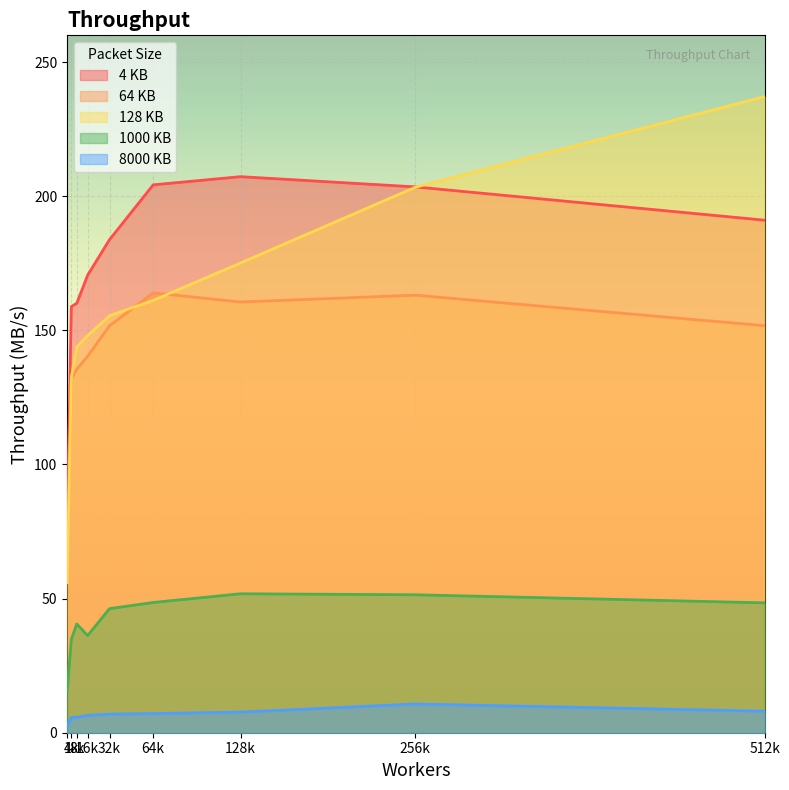

Which series changed the most between 16k and 64k?

4 KB